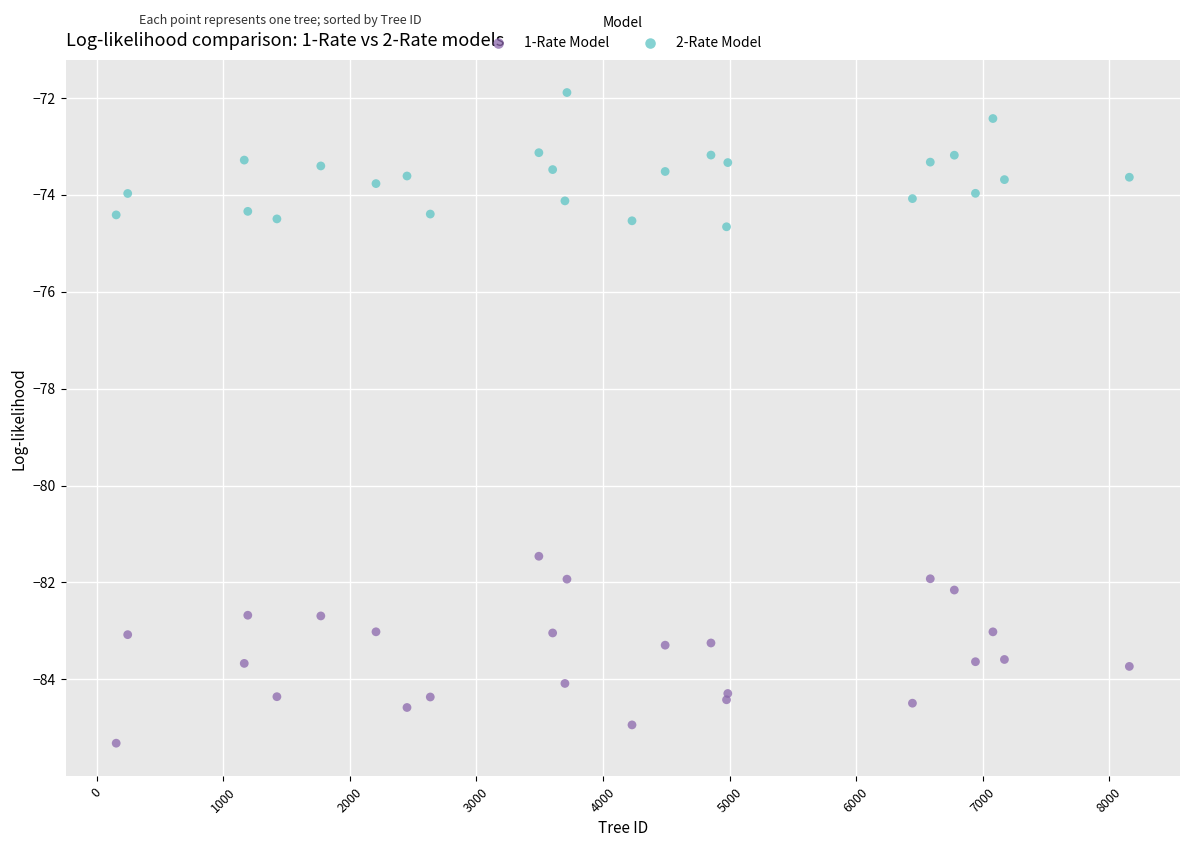

What is the X range (max minus min) for the scatter plot?

8006.0